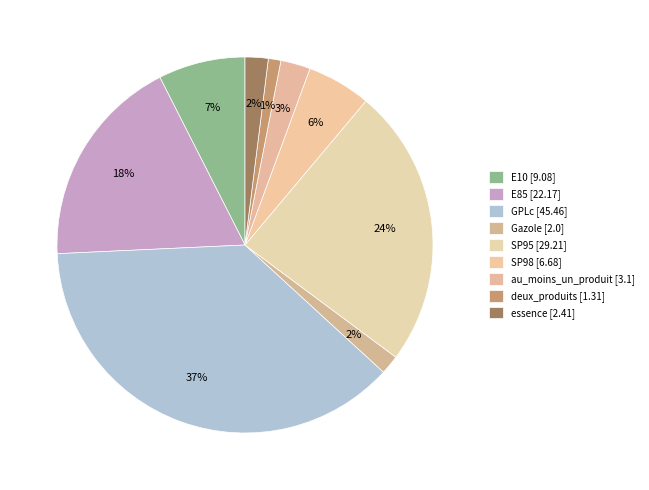

Is there any slice that represents more than half of the pie?

No